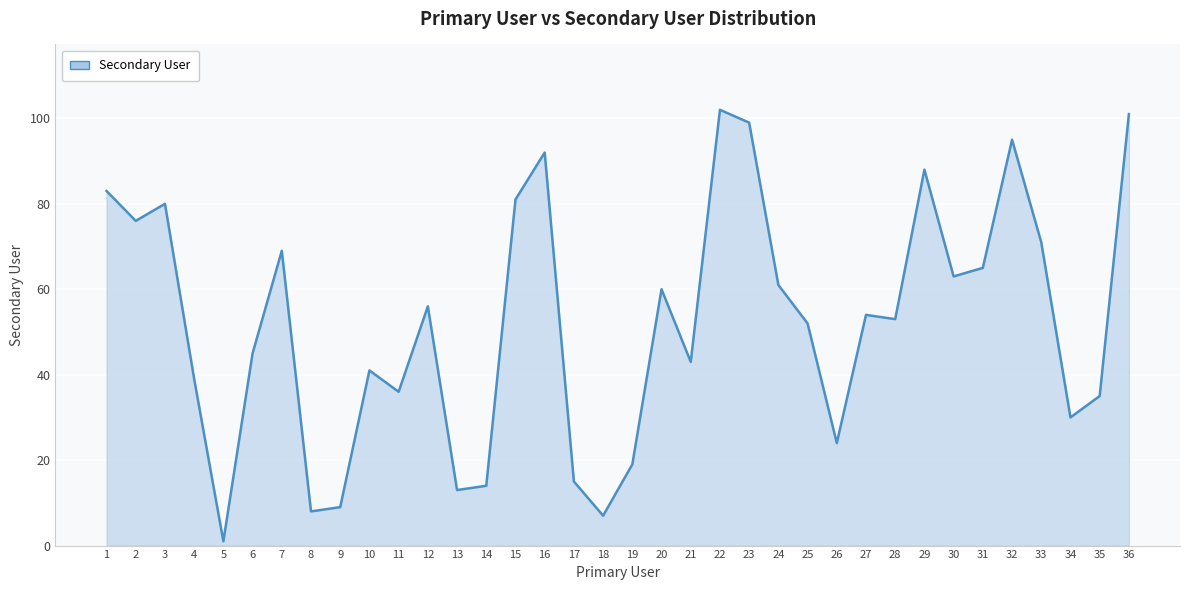

What is the greatest value displayed?

102